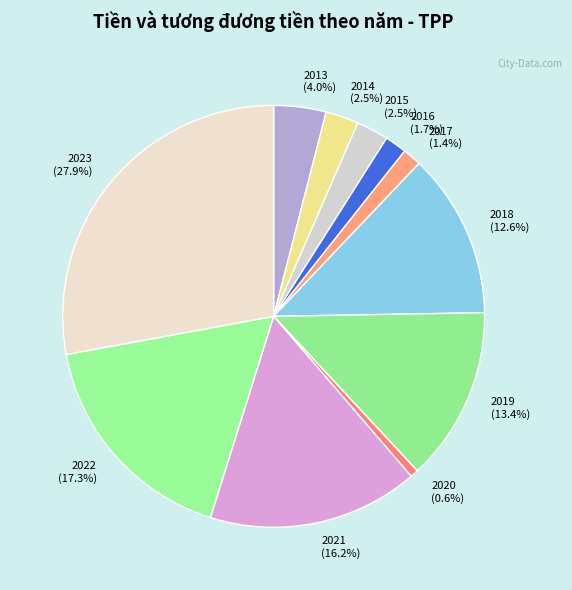

What percentage is the 2019 slice, to the nearest percent?

13%